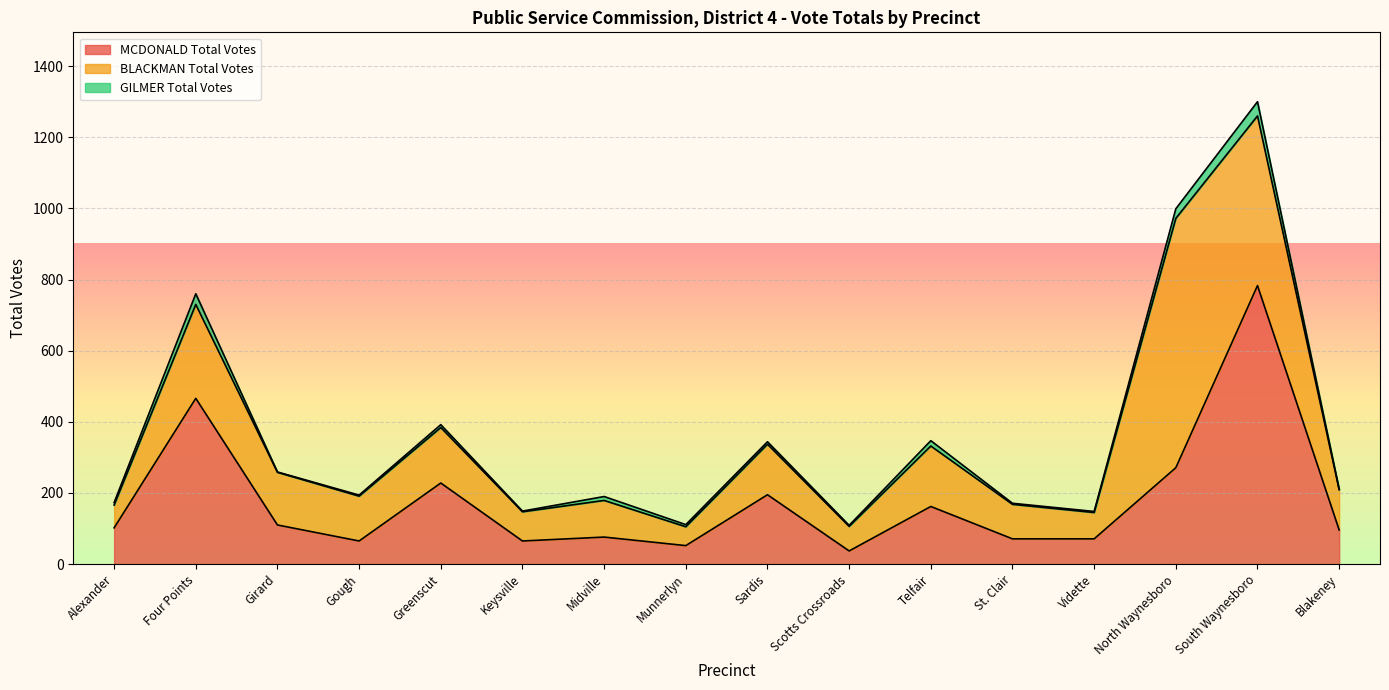

True or false: GILMER Total Votes has a value of 2 at Blakeney.

True